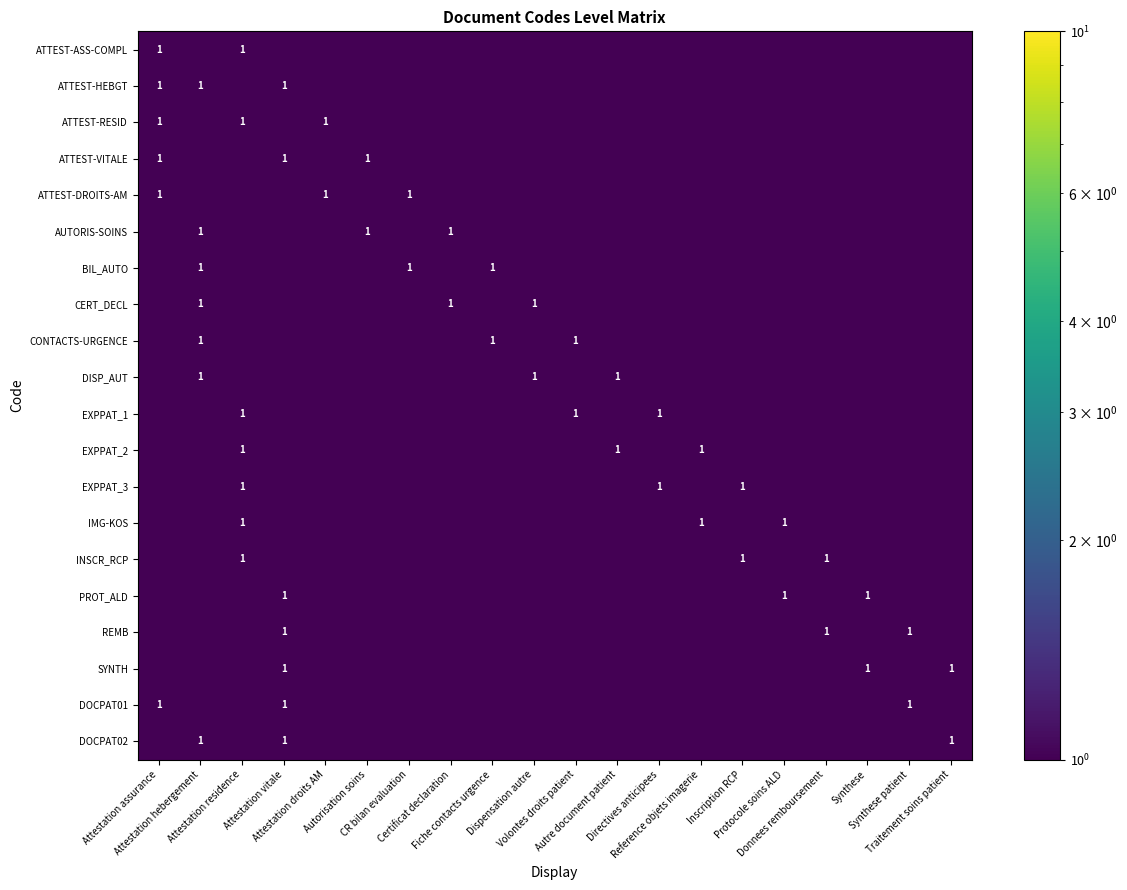

How many distinct data groups are displayed?

20